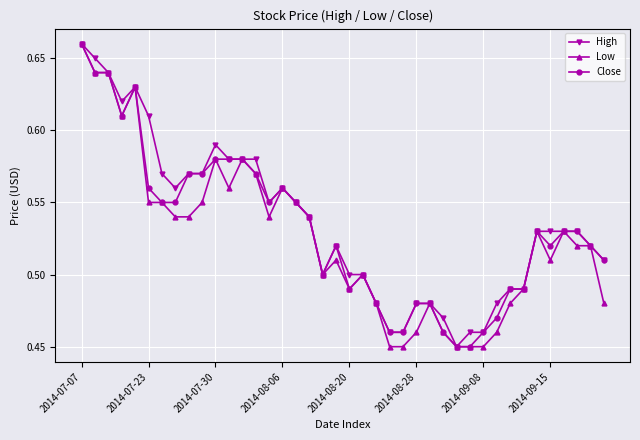

True or false: Low has more than 1 interior local peaks.

True